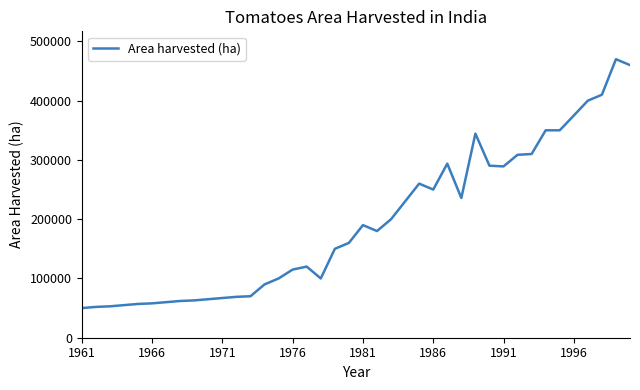

How many lines are shown in the chart?

1